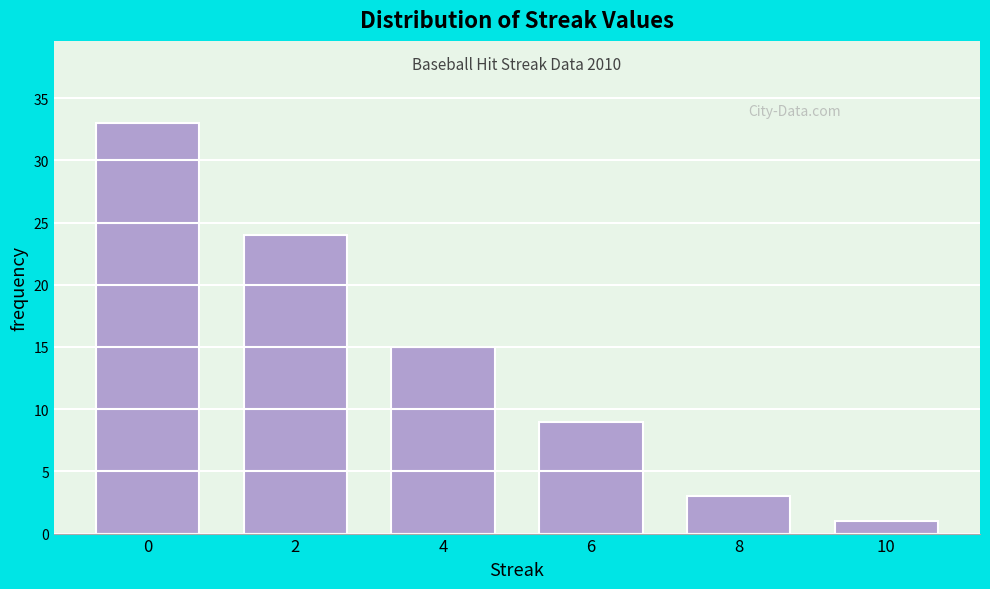

Reading left to right, transcribe all the data shown in this chart.

33	24	15	9	3	1